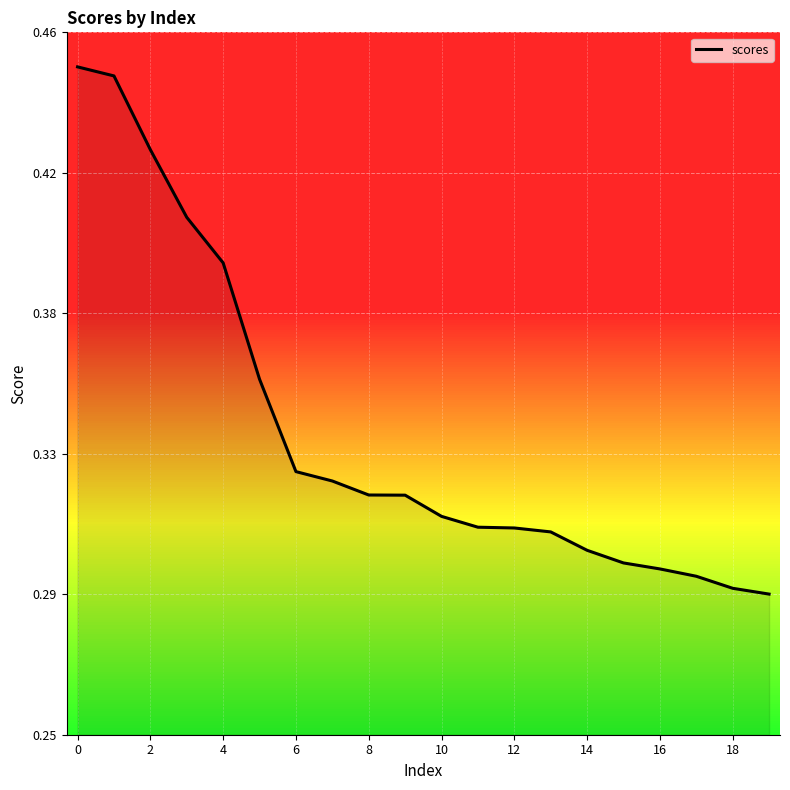

What is the value of the 2nd point from the left?

0.4